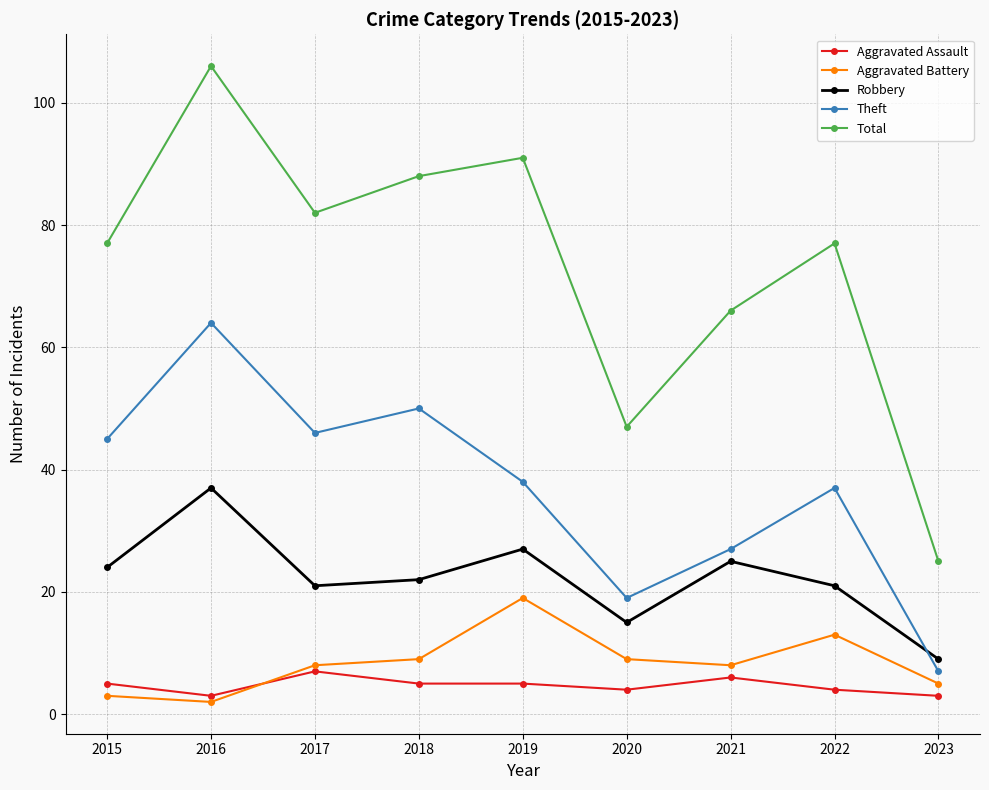

What is the smallest value displayed?

2